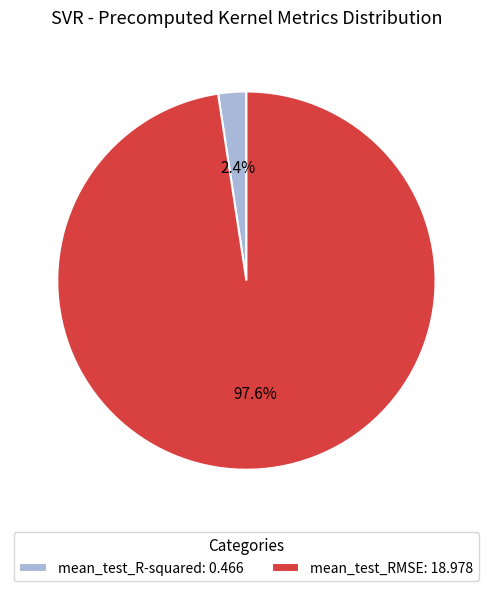

To the nearest percent, what is the difference between the largest and smallest slice percentages?

95%